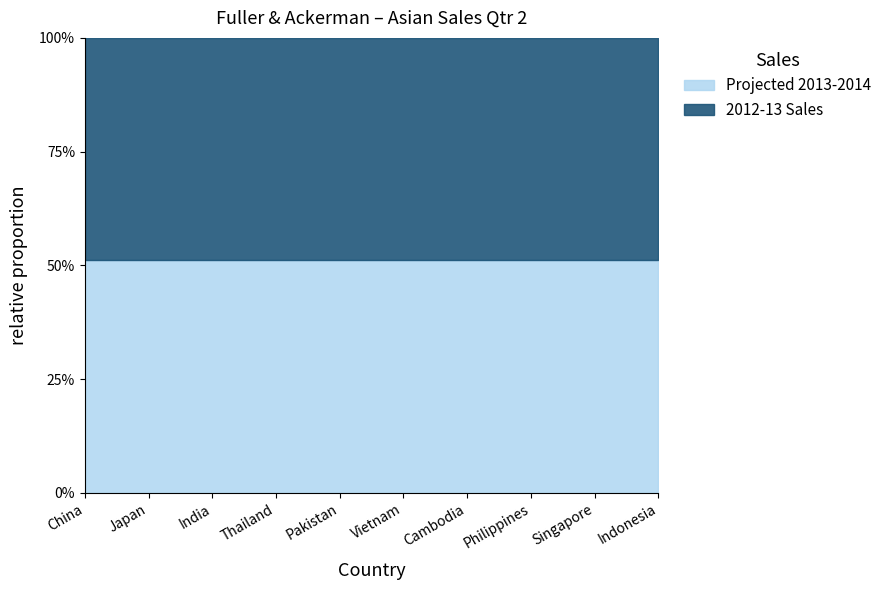

List the labels in order of Projected 2013-2014 value, smallest first.

Cambodia, Singapore, Pakistan, Vietnam, Thailand, Philippines, Indonesia, Japan, China, India